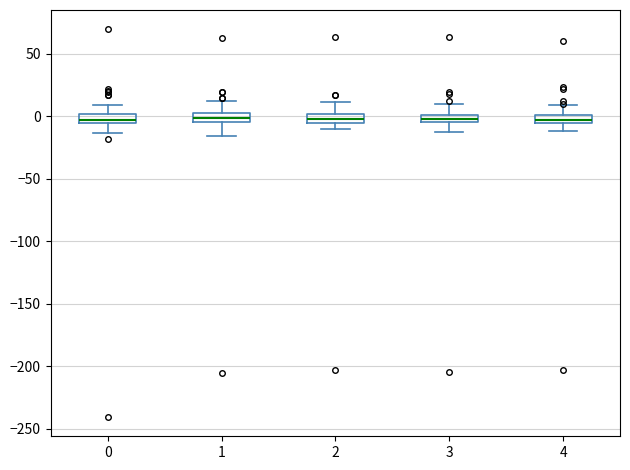

Where is the upper edge of the box at x = 0 on the y-axis? The values are not printed on the chart, so give them approximately, as read against the axis.

0